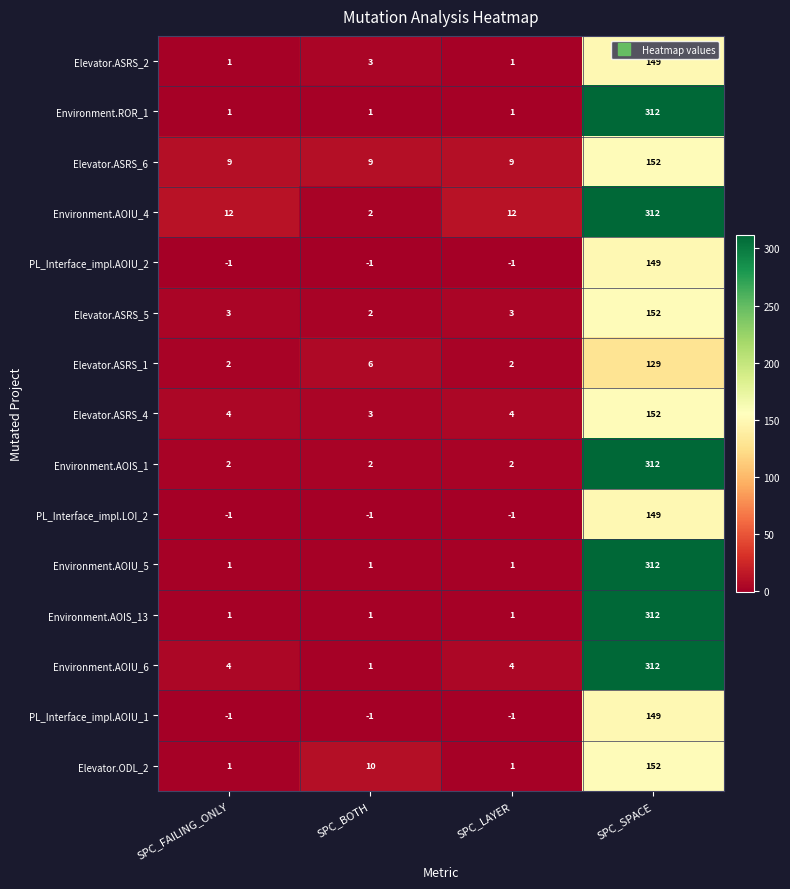

Between SPC_BOTH and SPC_LAYER, which series saw the biggest shift?

Environment.AOIU_4